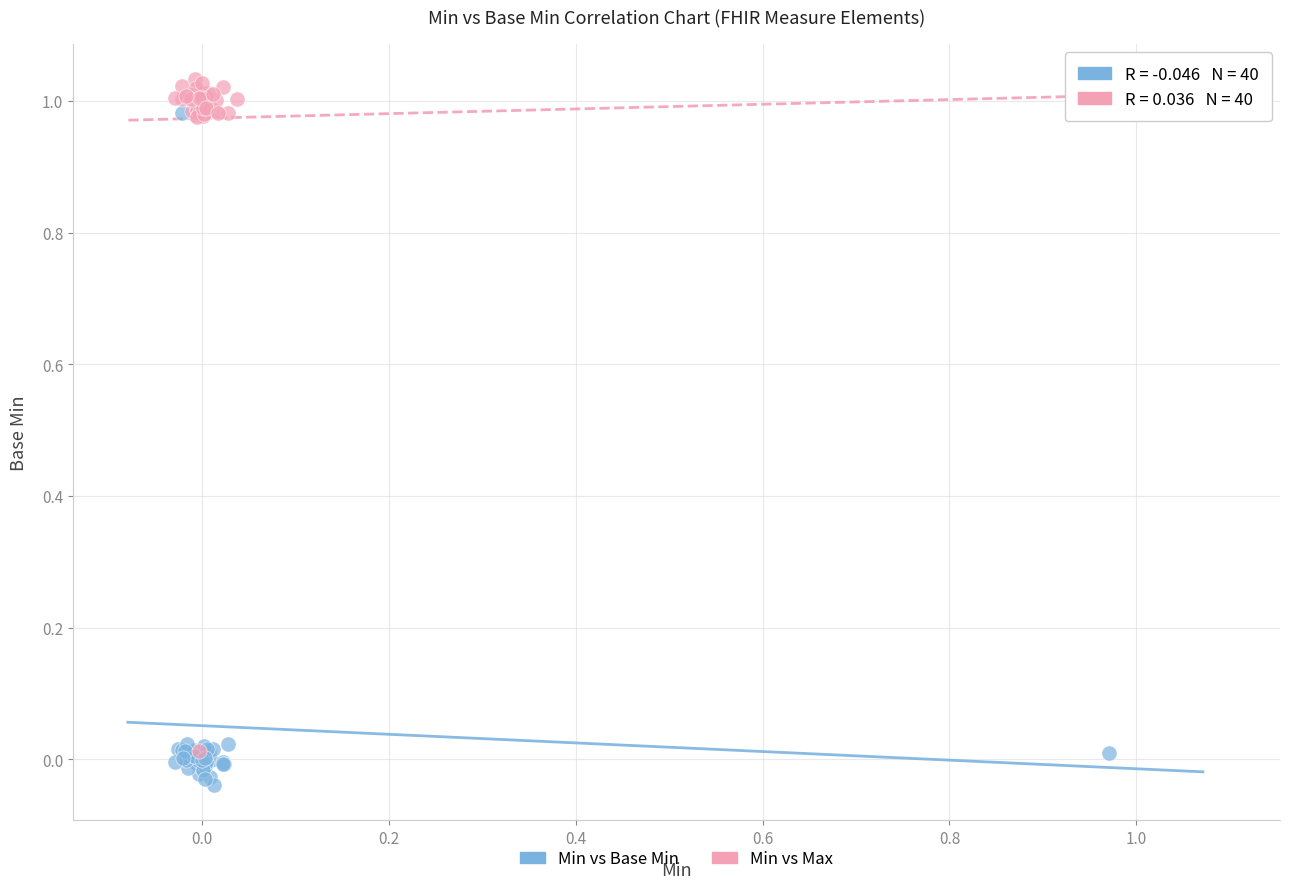

What are all the series names shown in the legend?

Min vs Base Min, Min vs Max